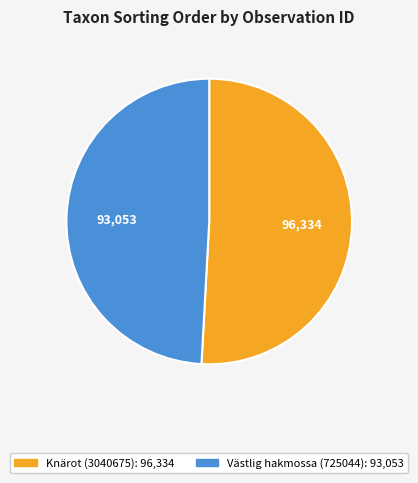

Count the number of slices in the pie.

2